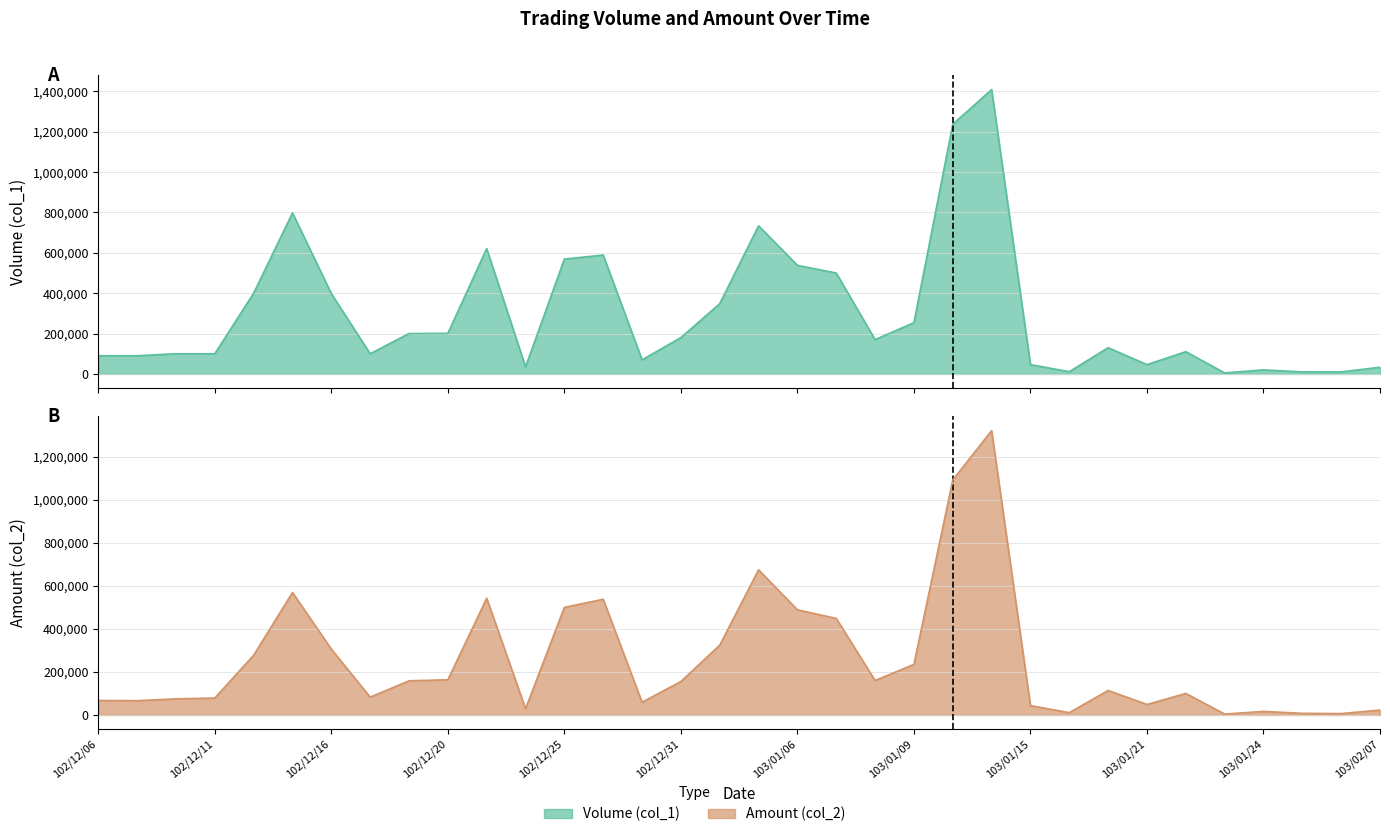

How many lines are shown in the chart?

2